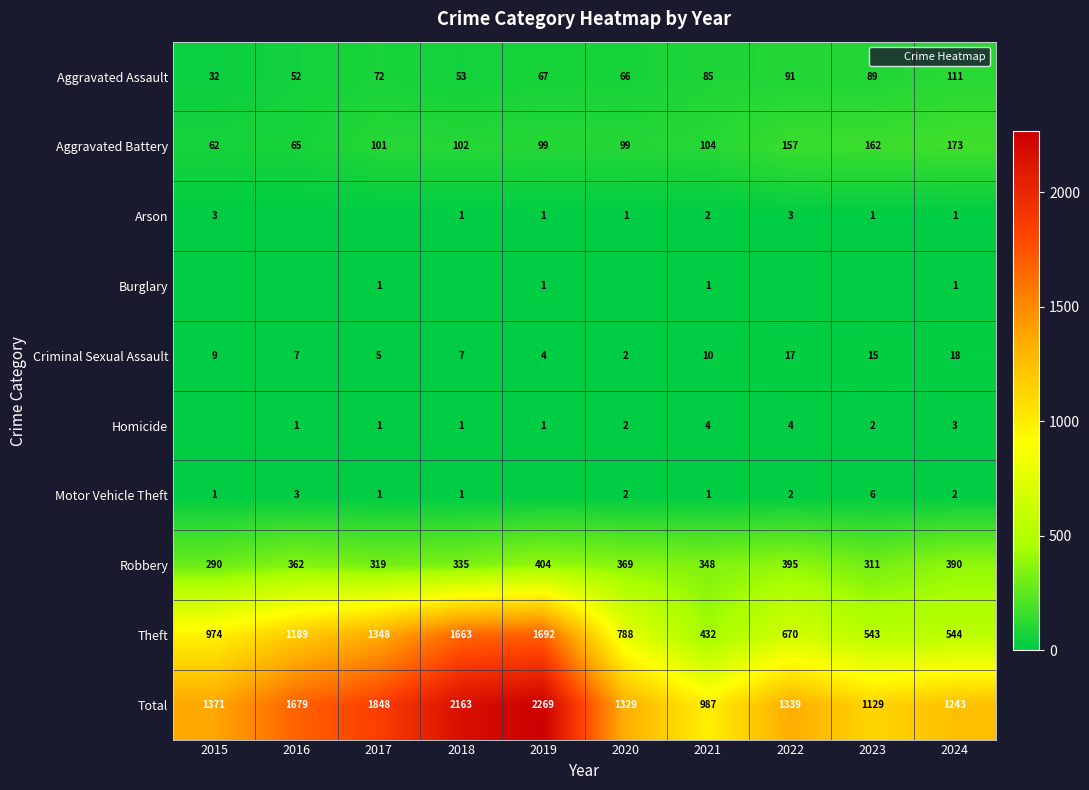

What is the difference between the highest and lowest values at 2024?

1242